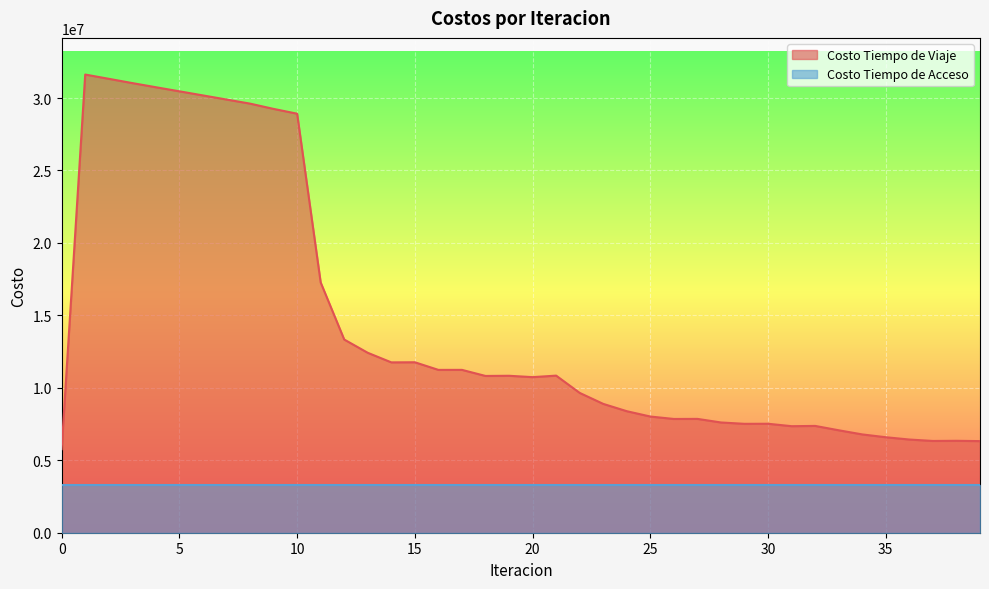

The value at 12 is 13332623.6. True or false?

True